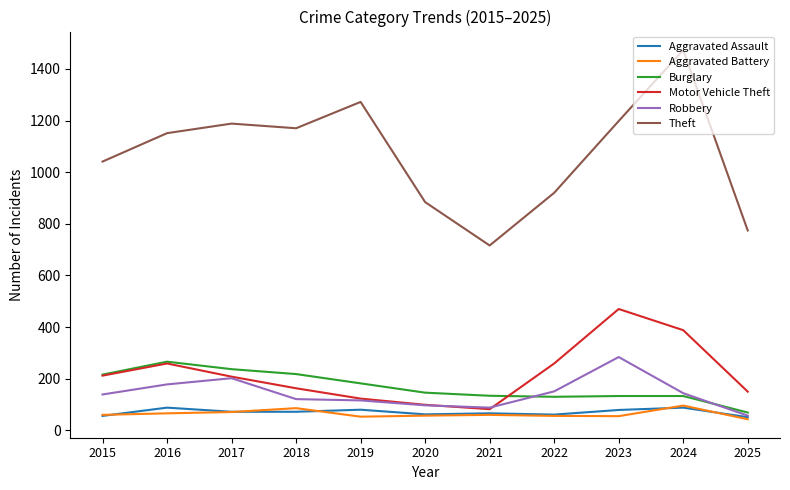

What is the minimum value shown in the chart?

43